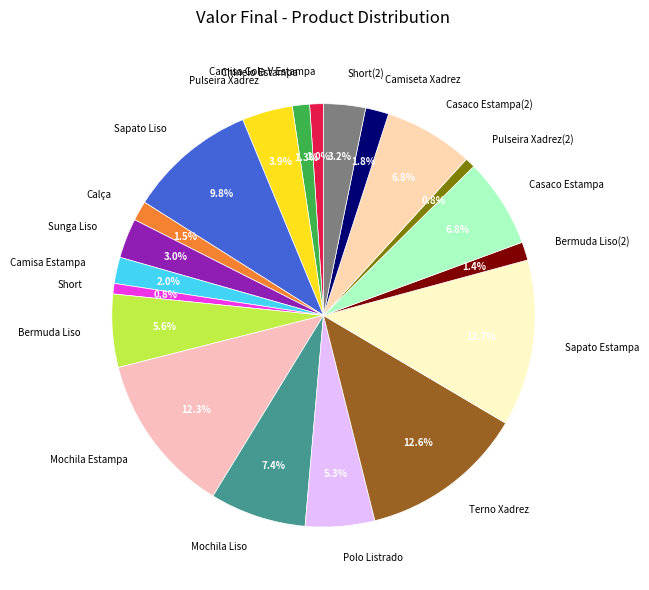

Is there a majority slice in this chart?

No